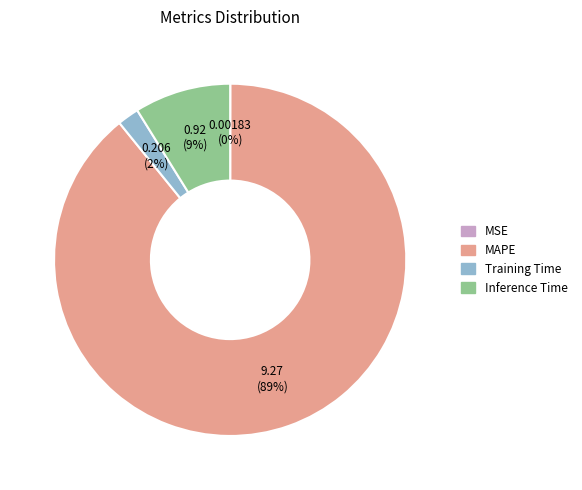

Is there a majority slice in this chart?

Yes